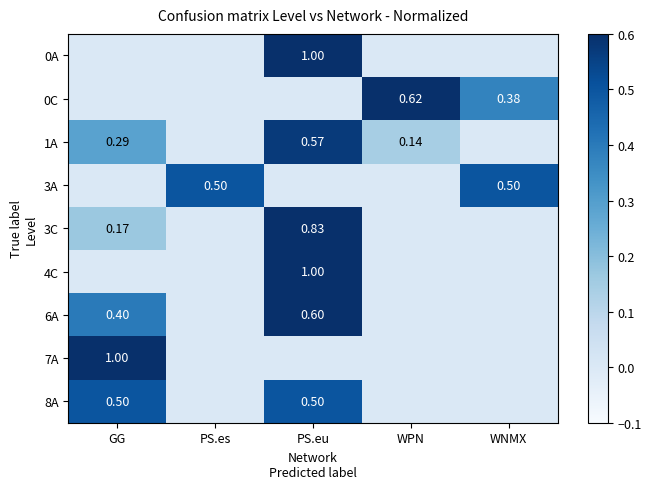

What is the difference between the maximum and second lowest values in the 3A series?

0.5